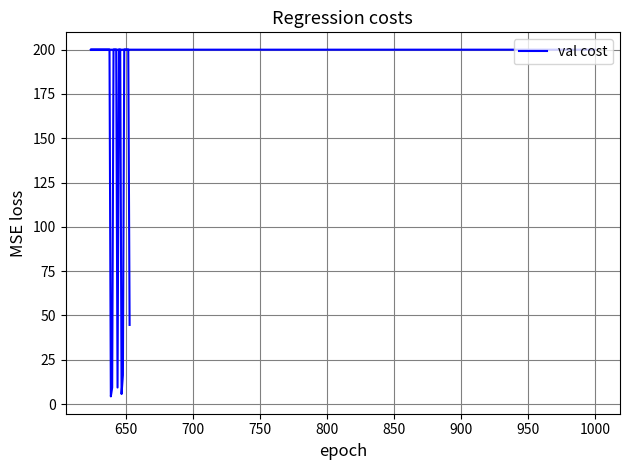

Reading left to right, list all the values displayed in this chart.

200.0	200.0	200.0	200.0	200.0	200.0	200.0	200.0	200.0	200.0	200.0	200.0	200.0	200.0	200.0	200.0	4.3	9.3	200.0	200.0	200.0	9.3	200.0	200.0	5.7	16.3	200.0	200.0	200.0	200.0	44.7